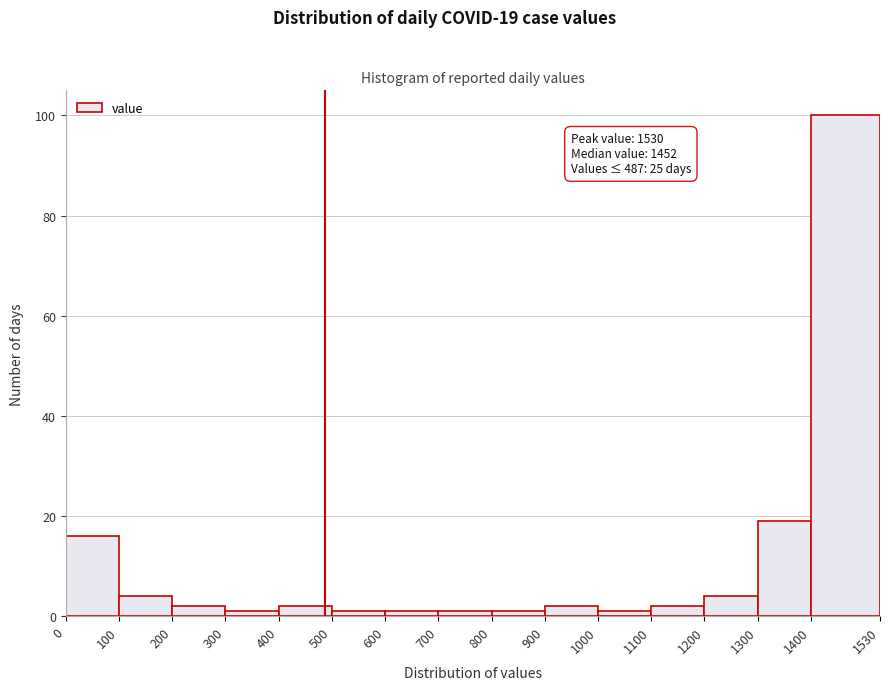

Over which range of the x-axis is the bar tallest?

1400 to 1530